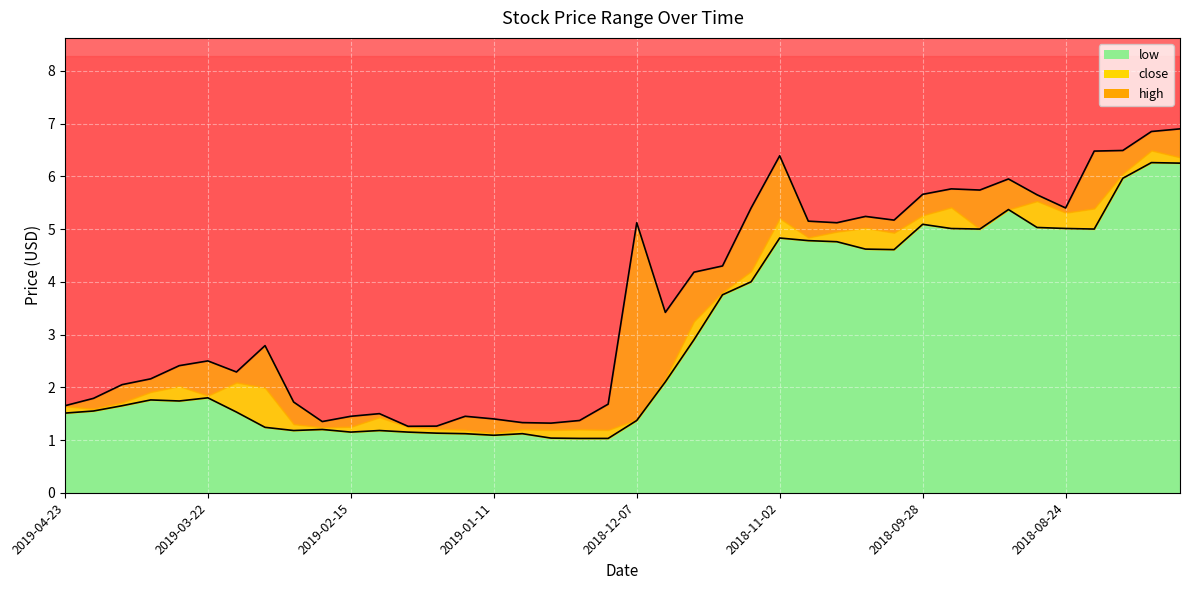

What is the difference between the maximum and second lowest values in the close series?

5.2